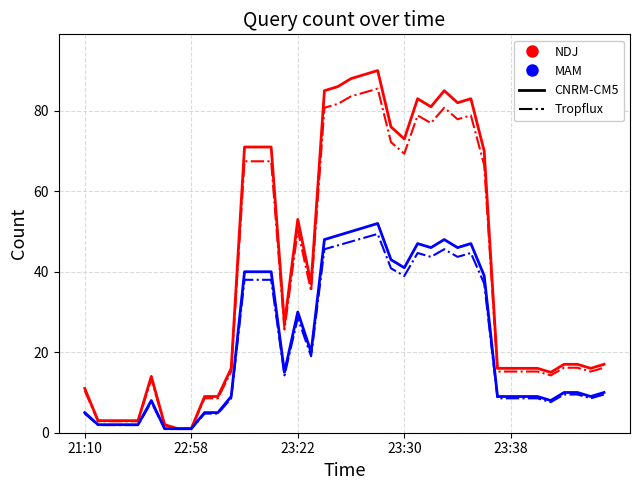

Does the chart have visible grid lines?

Yes